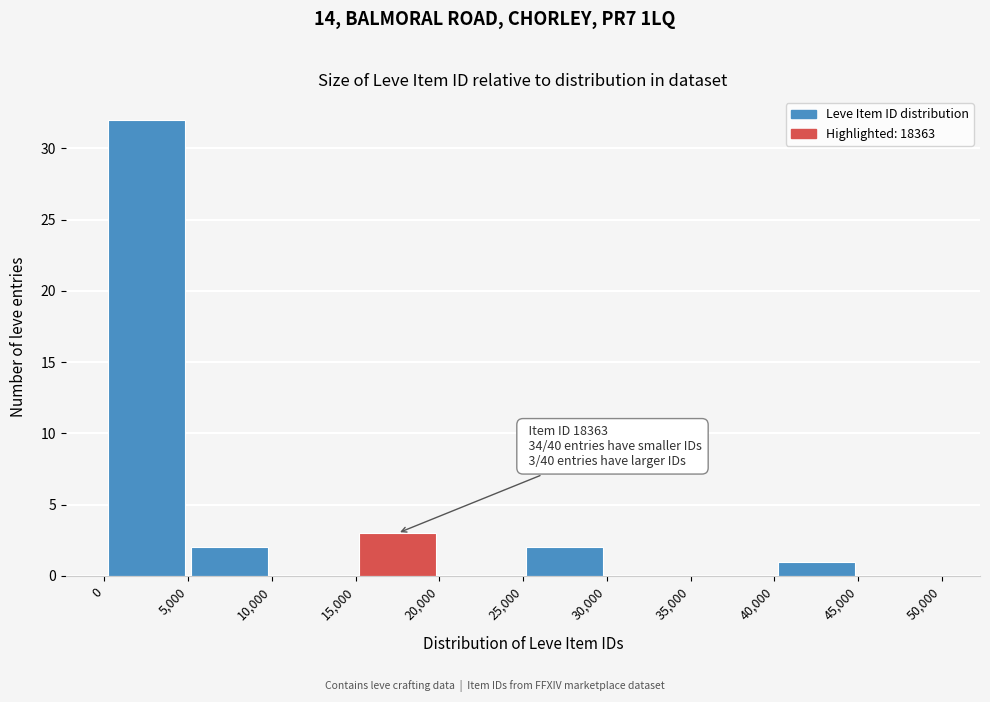

Over which range of the x-axis is the bar tallest?

0 to 5,000